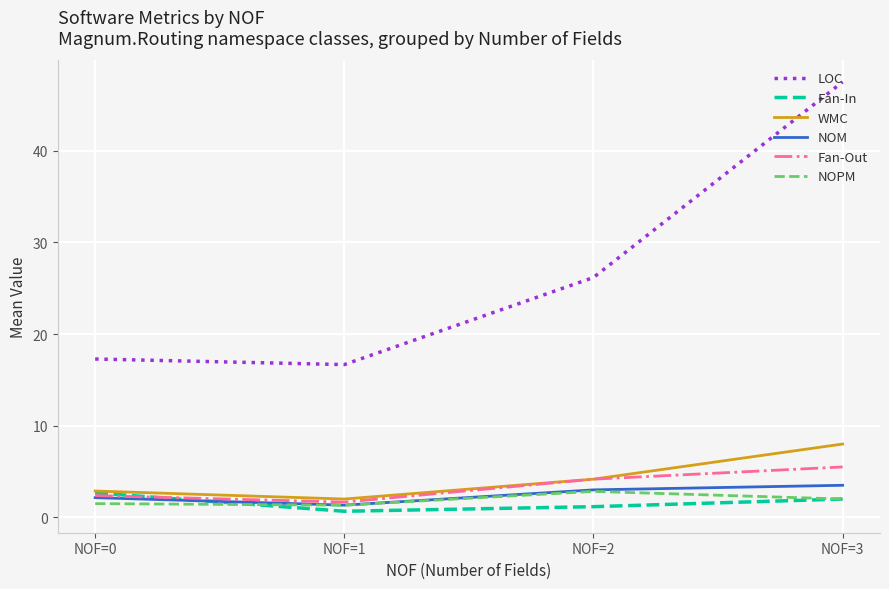

What is the sum of the WMC values at NOF=0 and NOF=3?

10.9